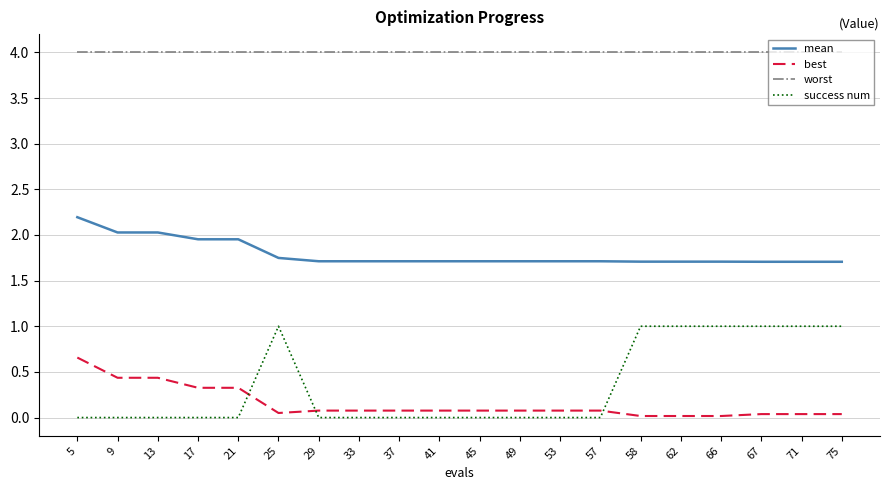

At 17, list the series in order from largest to smallest.

worst, mean, best, success num